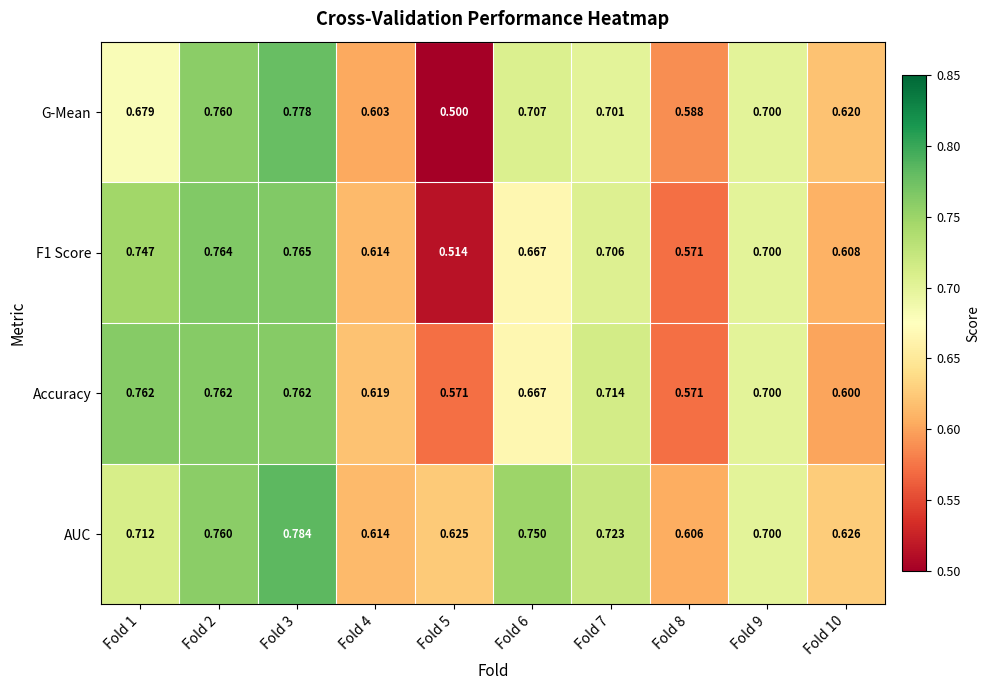

Rank the series by their maximum value, from highest to lowest.

AUC, G-Mean, F1 Score, Accuracy